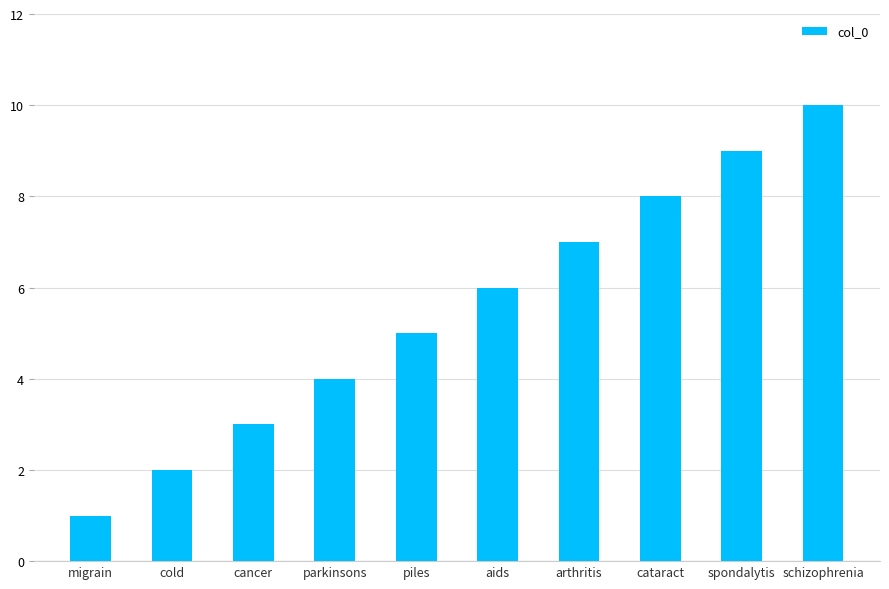

What is the difference between the maximum and minimum values?

9